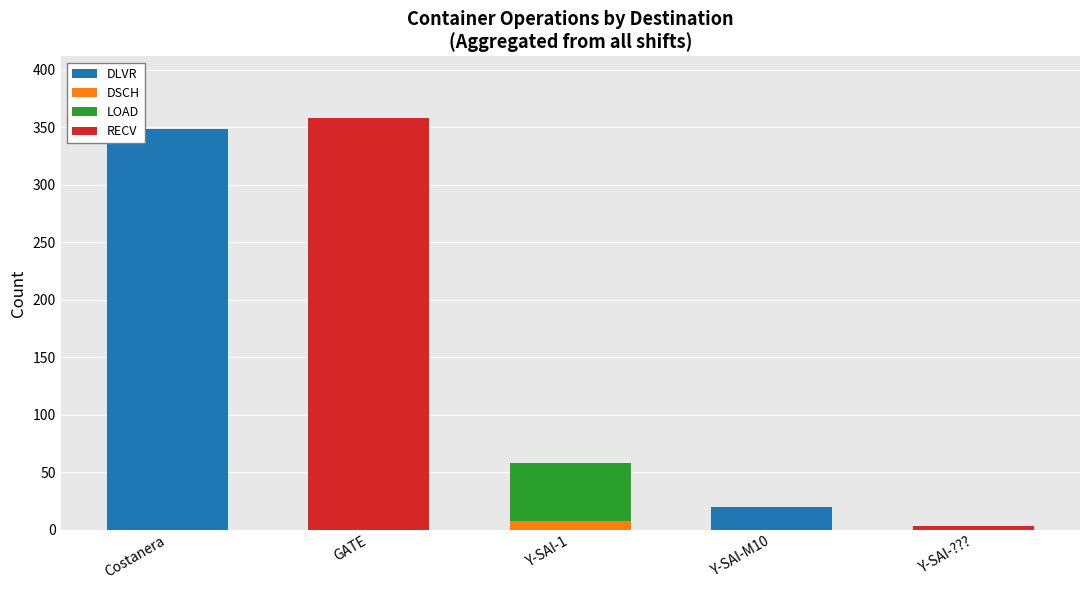

Which category has the highest value in the DLVR series?

Costanera